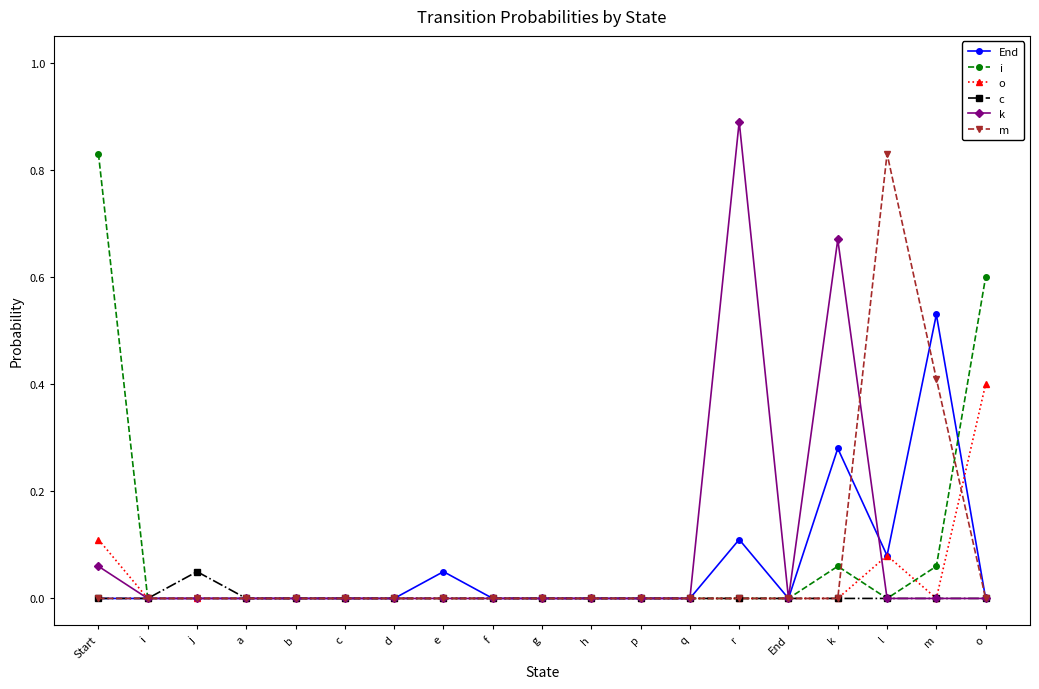

True or false: k has a value of 0.0 at End.

True